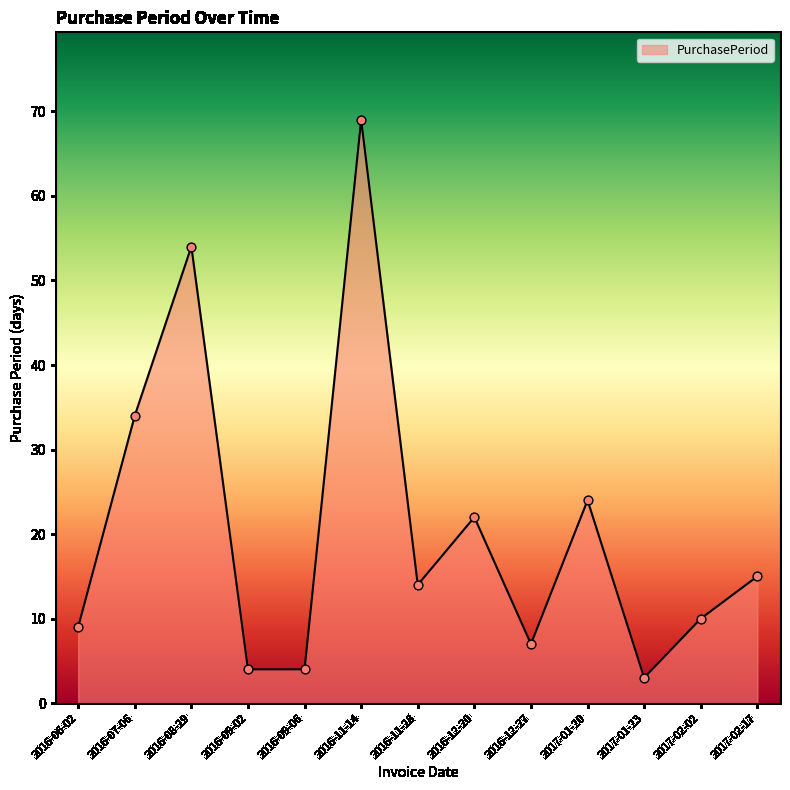

Between 2016-12-20 and 2016-12-27, which is larger?

2016-12-20